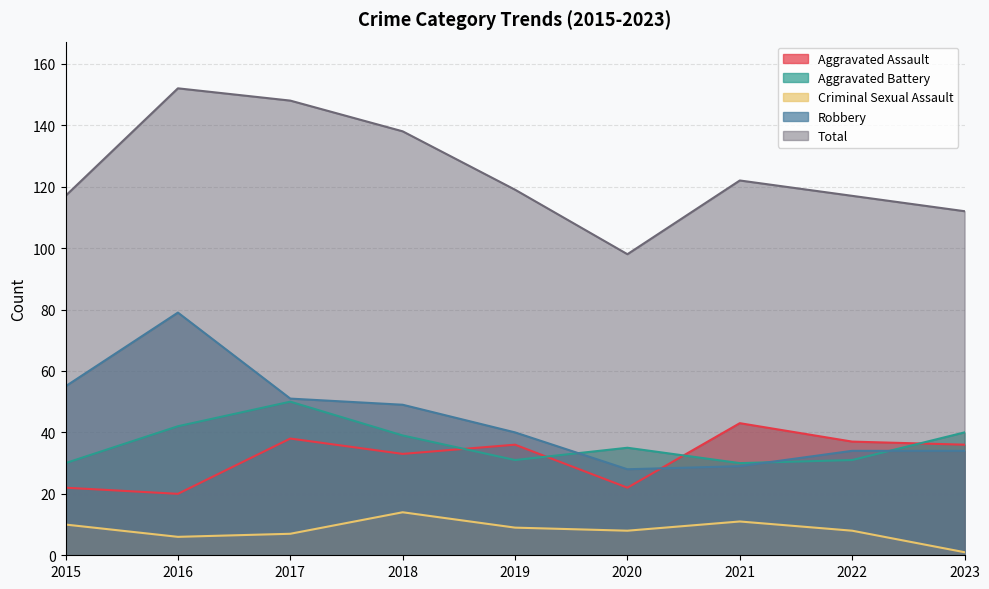

True or false: Total and Aggravated Battery cross at least once.

False